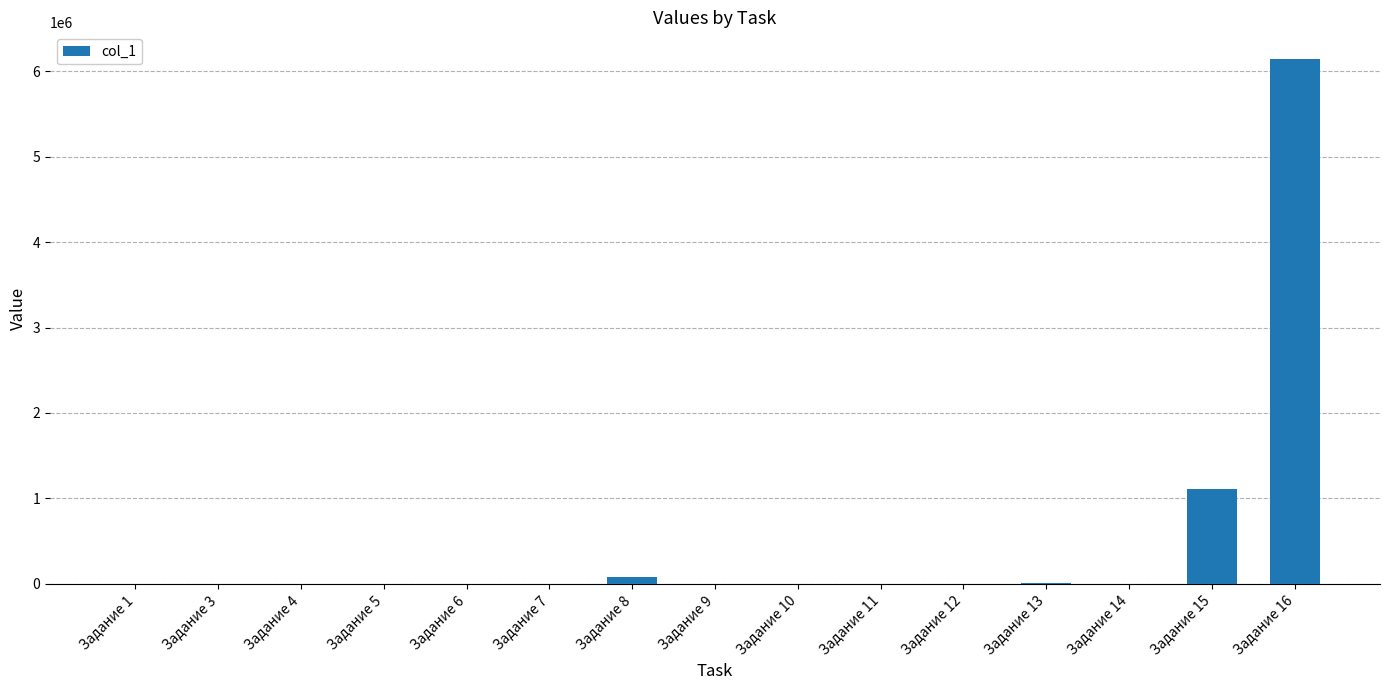

What is the change in value from Задание 3 to Задание 16?

+6145347